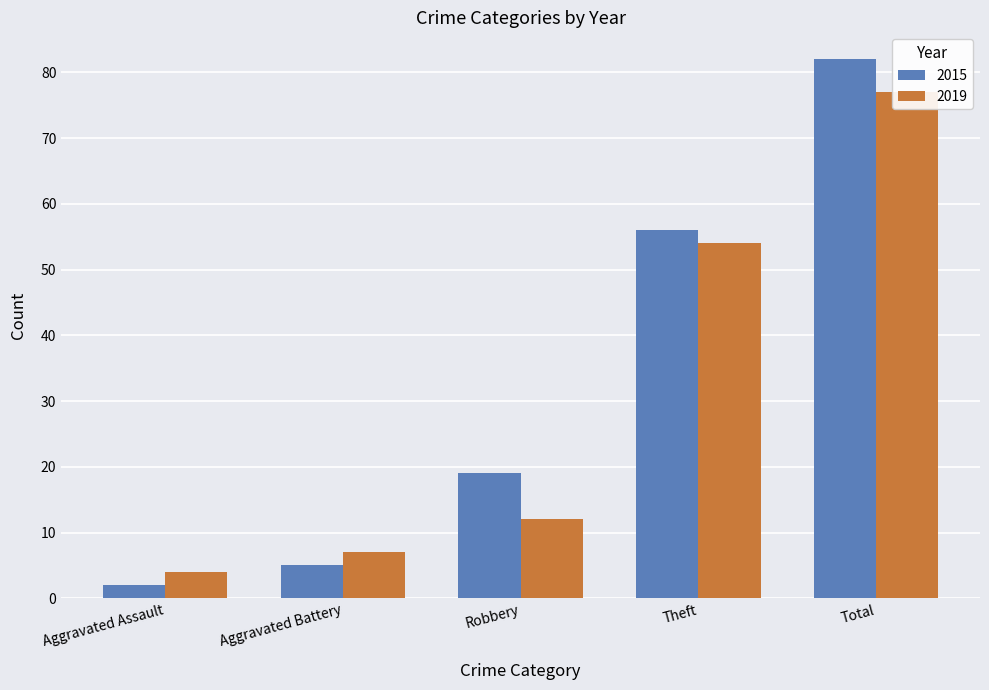

What is the value of the 2019 bar at the 5th from the left?

77